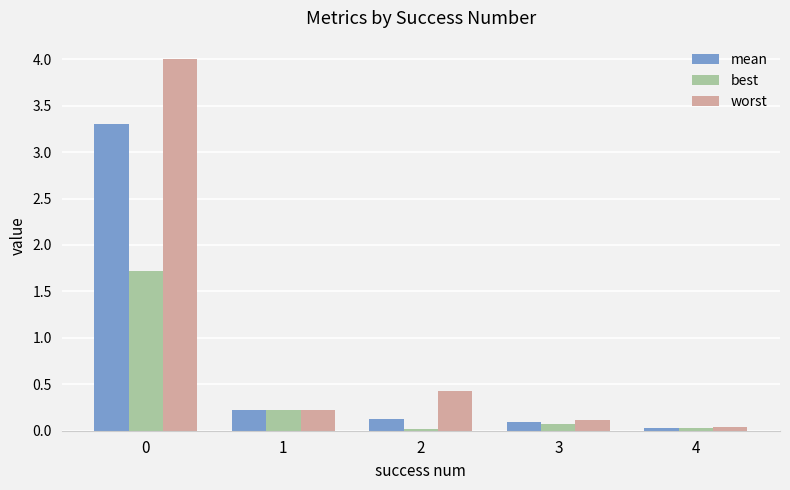

What are all the series names shown in the legend?

mean, best, worst